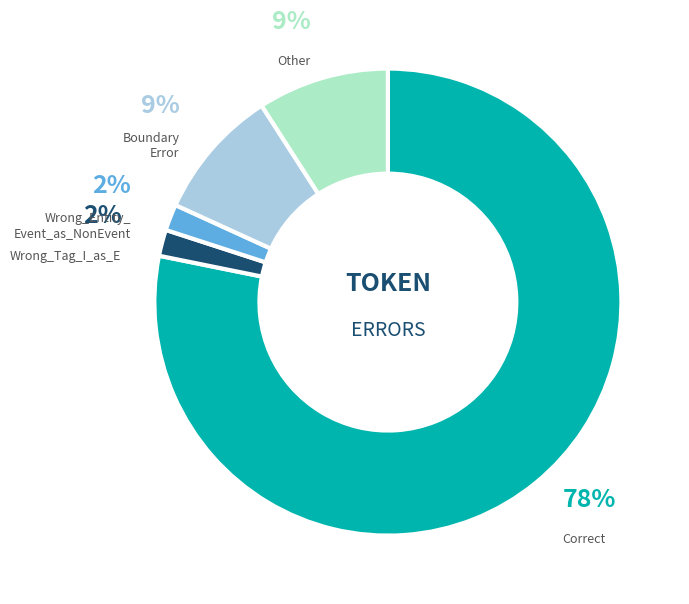

To the nearest percent, what is the average slice percentage?

20%